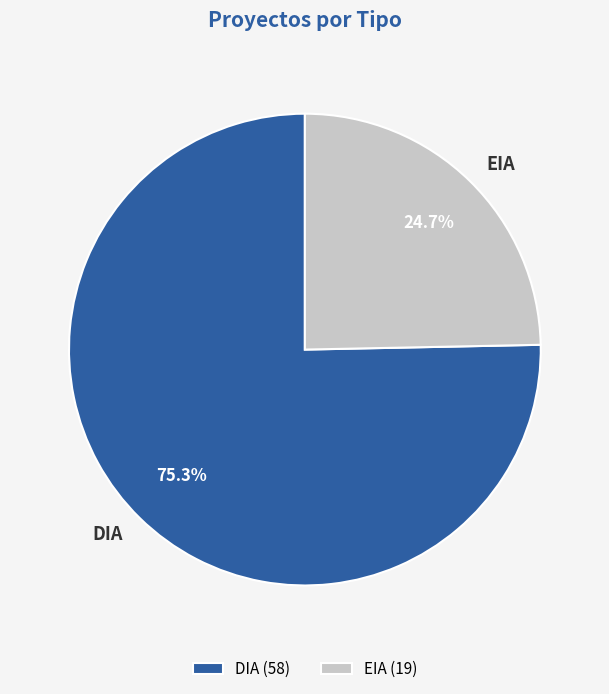

Count the number of slices in the pie.

2